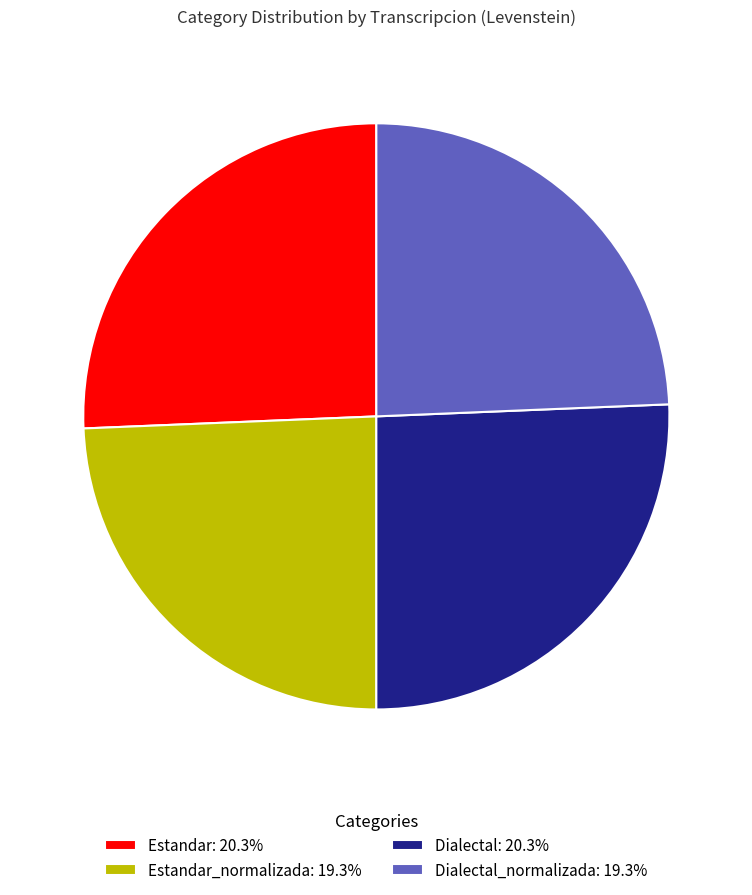

Is there any slice that represents more than half of the pie?

No